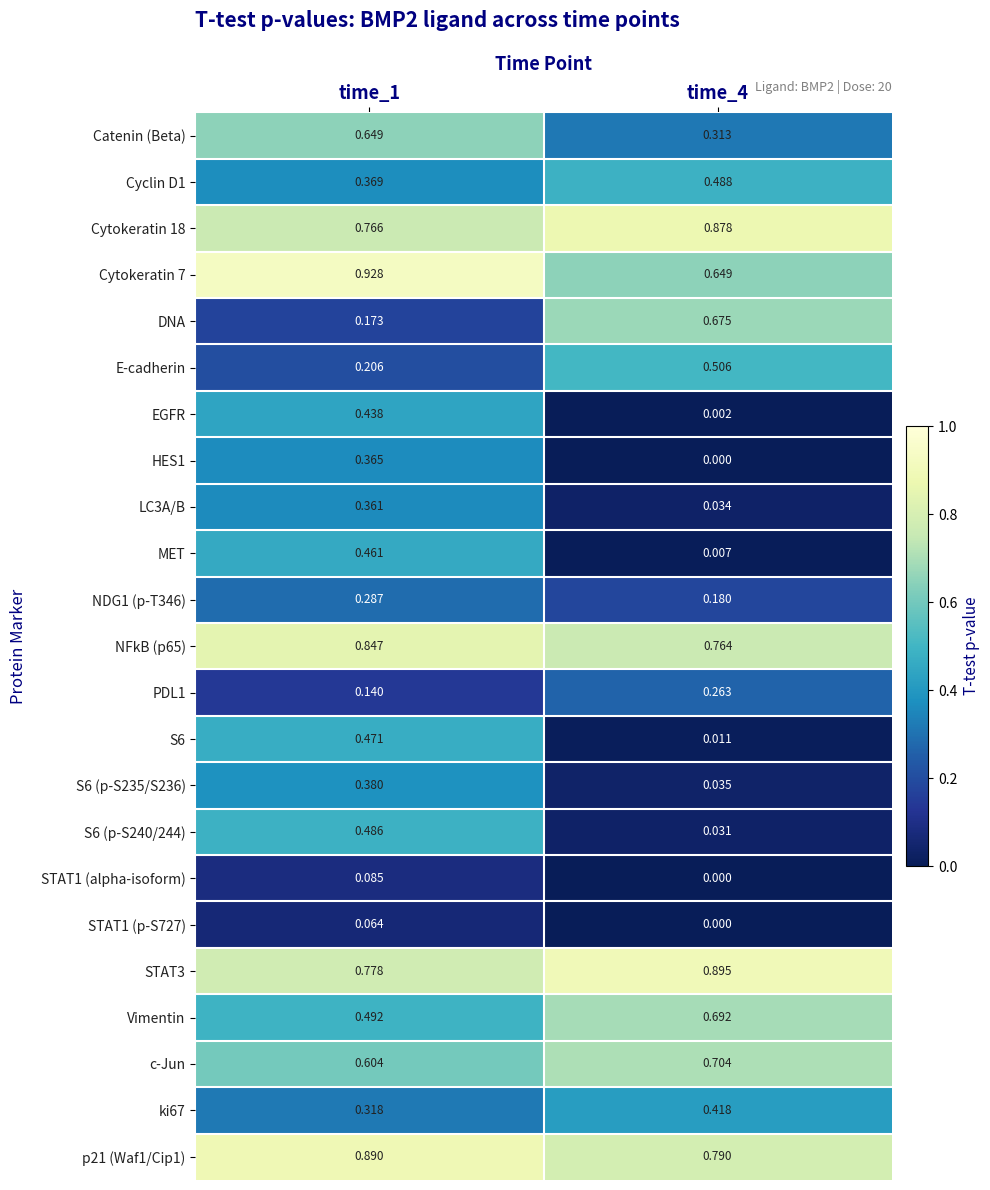

Between time_1 and time_4, which series saw the biggest shift?

DNA